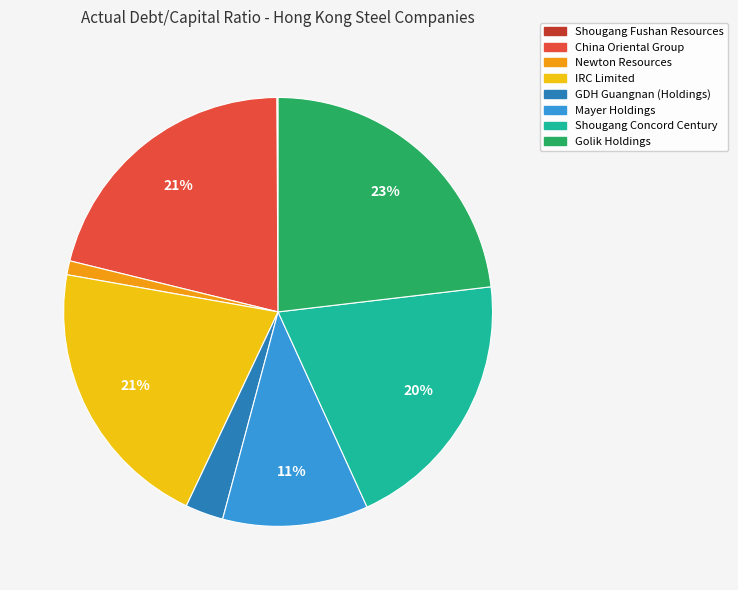

To the nearest percent, what is the difference between the Golik Holdings and China Oriental Group slice percentages?

2%